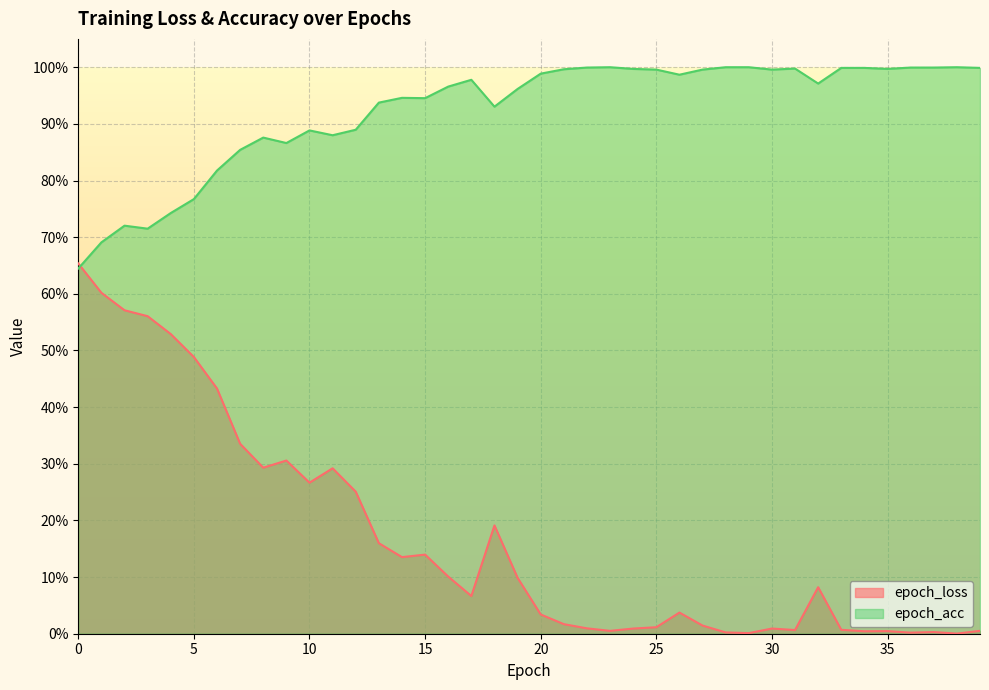

The value of epoch_acc at 11 is 0.9. True or false?

True